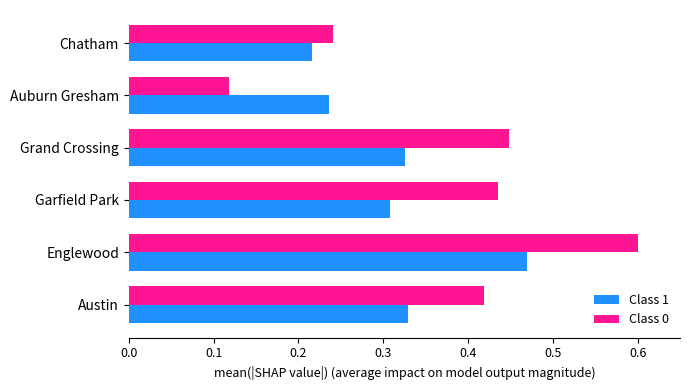

At which label is Class 1 closest to 0?

Chatham